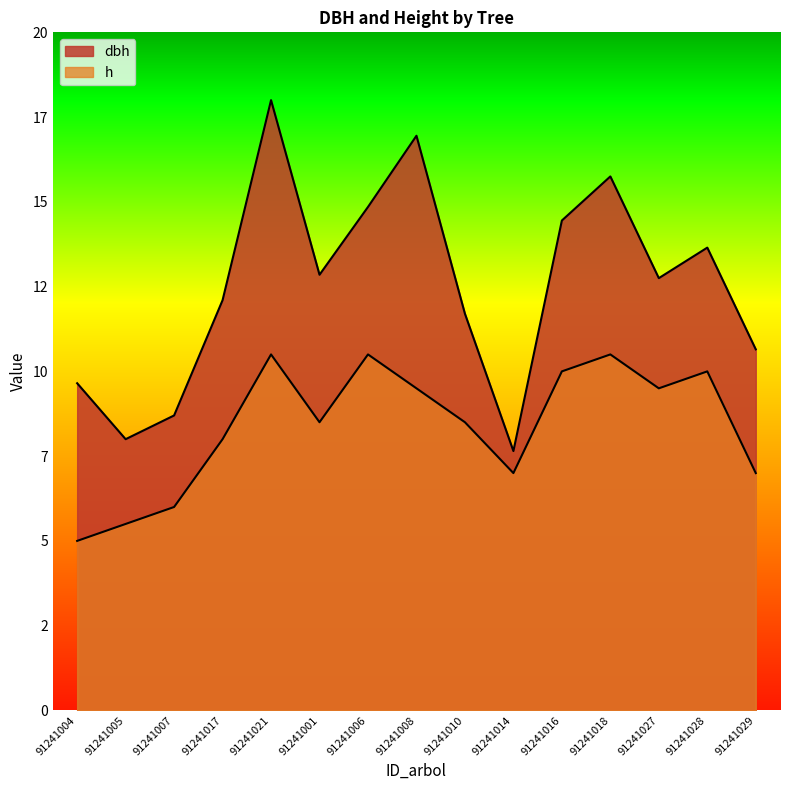

What are all the series names shown in the legend?

dbh, h